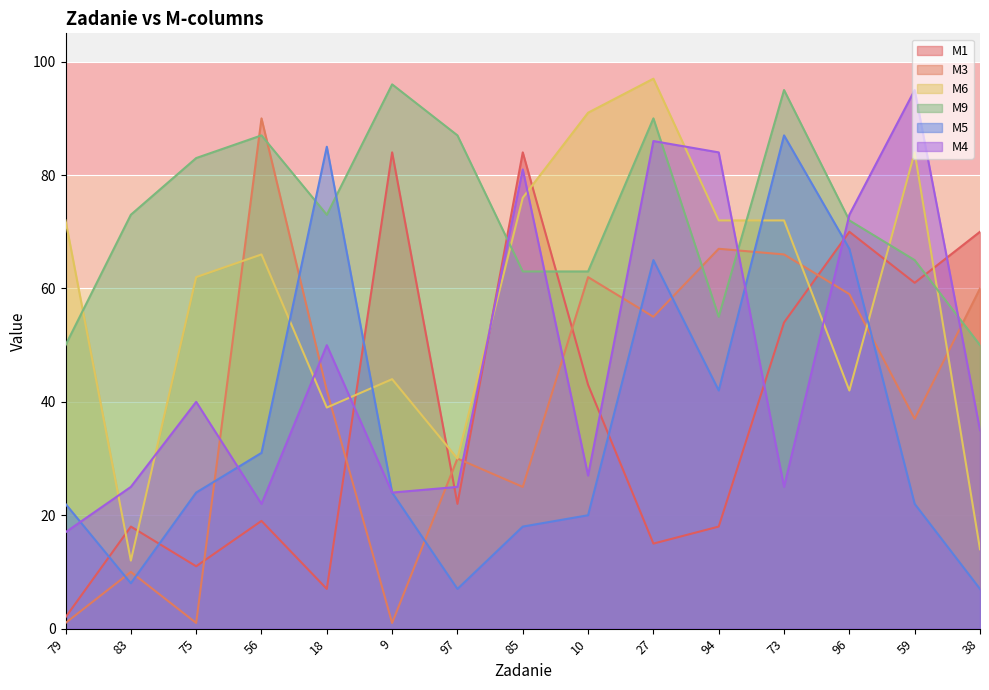

What position from the left is 9?

6